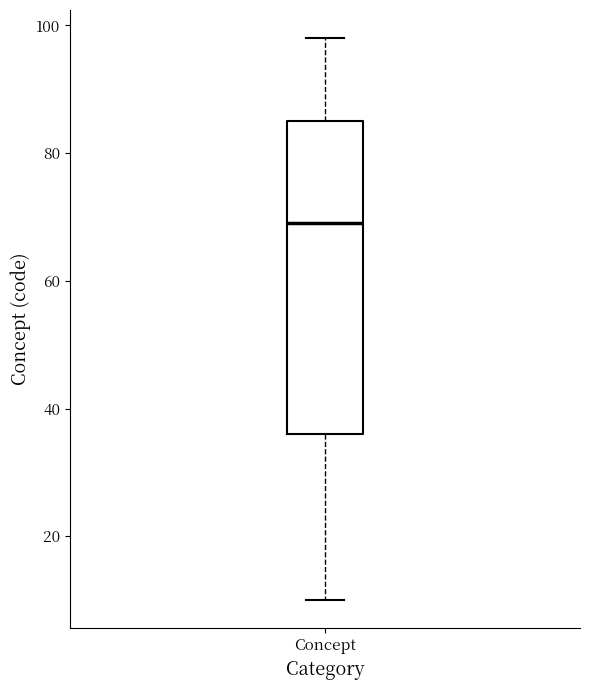

Read this box plot against the y-axis: the position of the median line, the range covered by the box, and the ends of both whiskers. The values are not printed on the chart, so give them approximately, as read against the axis.

median 70, box 36 to 86, whiskers 10 to 98